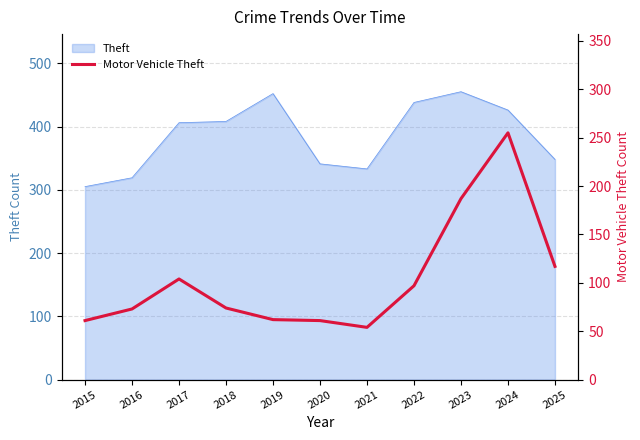

At which category does the chart reach its peak across all series?

2024